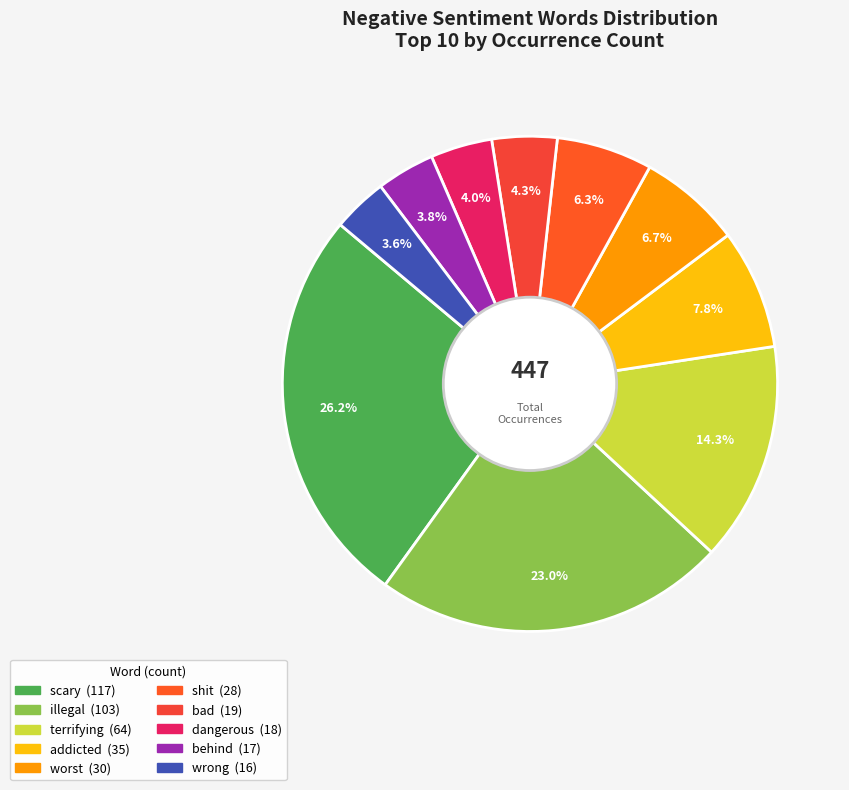

What percentage is the terrifying slice, to the nearest percent?

14%